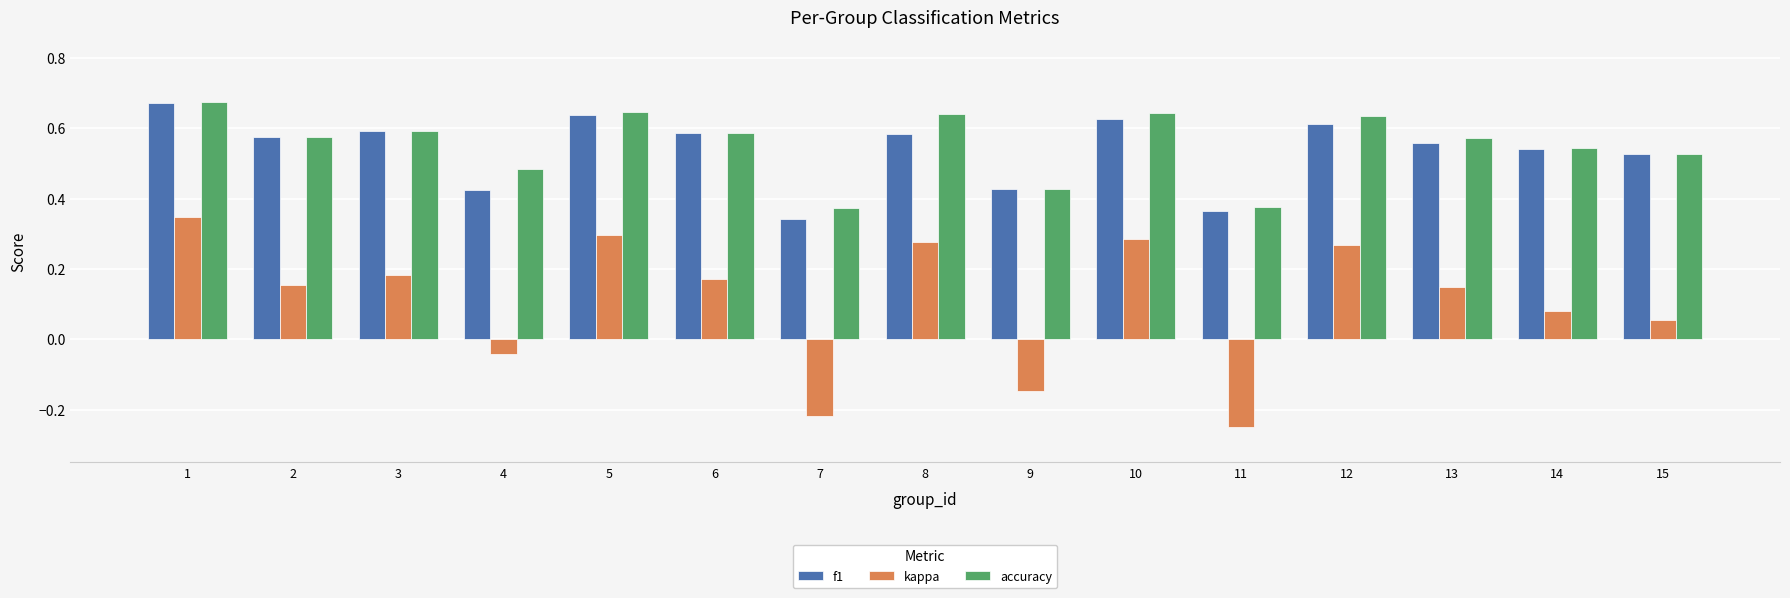

Is it true that accuracy equals 0.9 at 8?

False